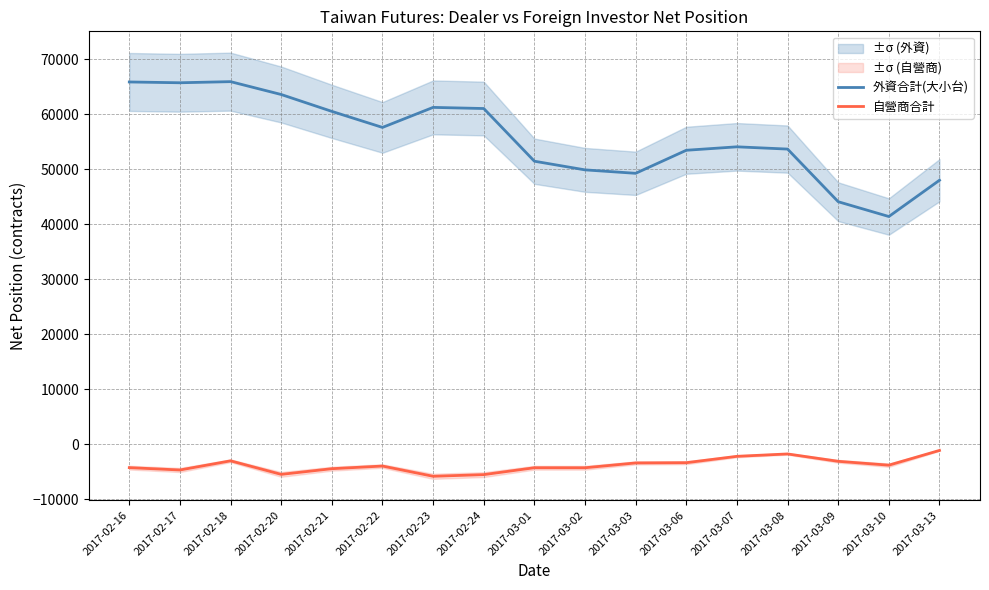

What are all the series names shown in the legend?

外資合計(大小台), 自營商合計